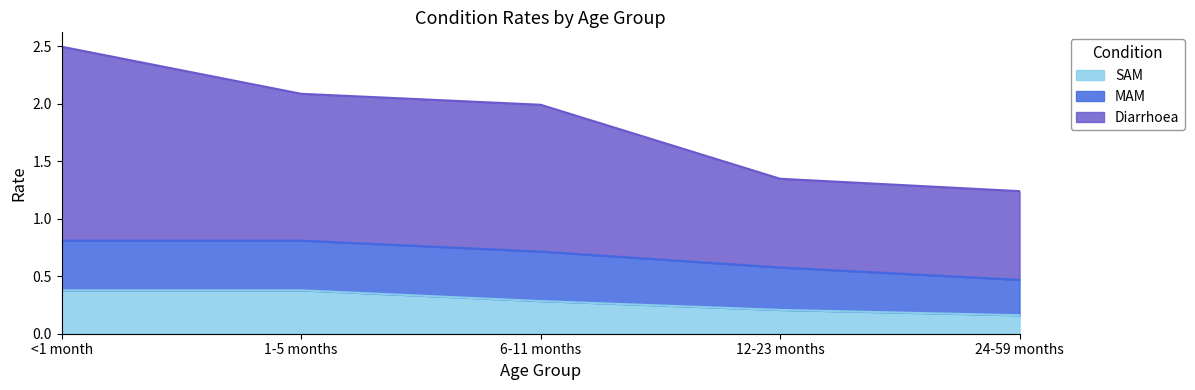

Which category has the highest value across all series?

<1 month